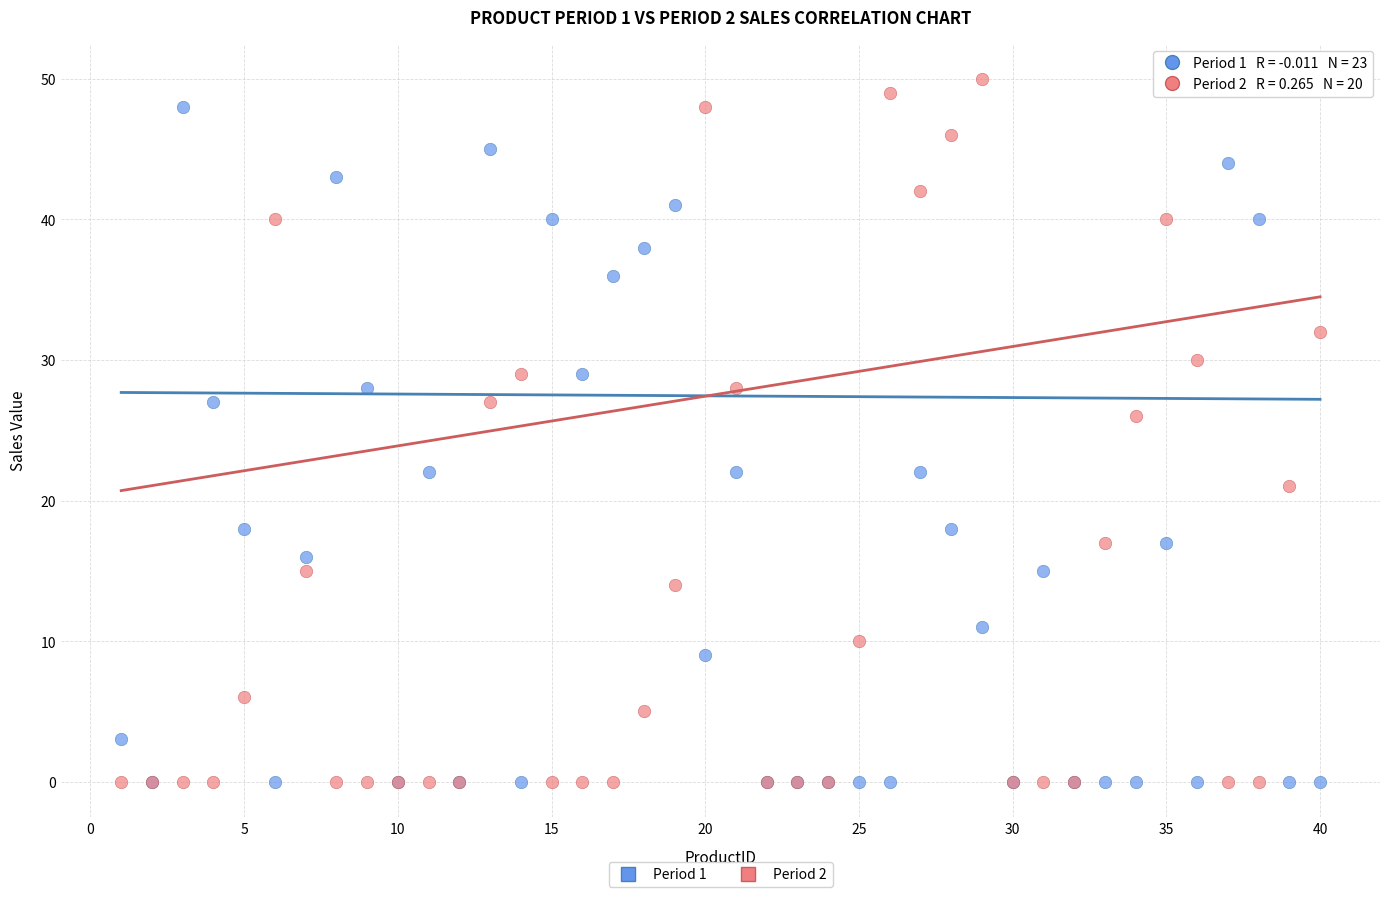

Which series has the largest Y range (max minus min)?

Period 2